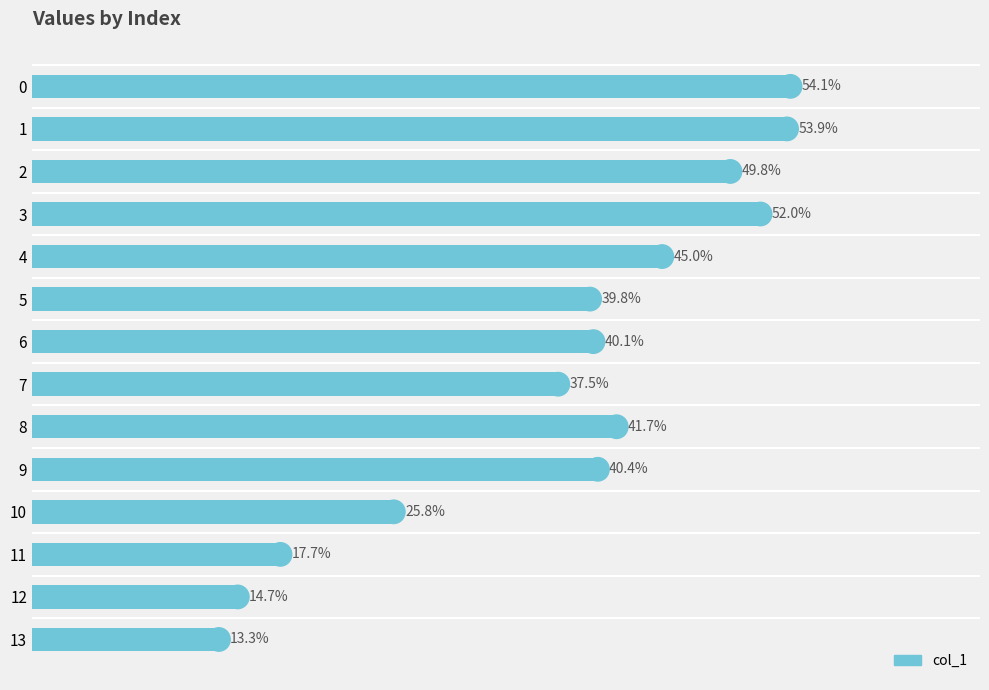

Rank the categories by value from highest to lowest.

0, 1, 3, 2, 4, 8, 9, 6, 5, 7, 10, 11, 12, 13